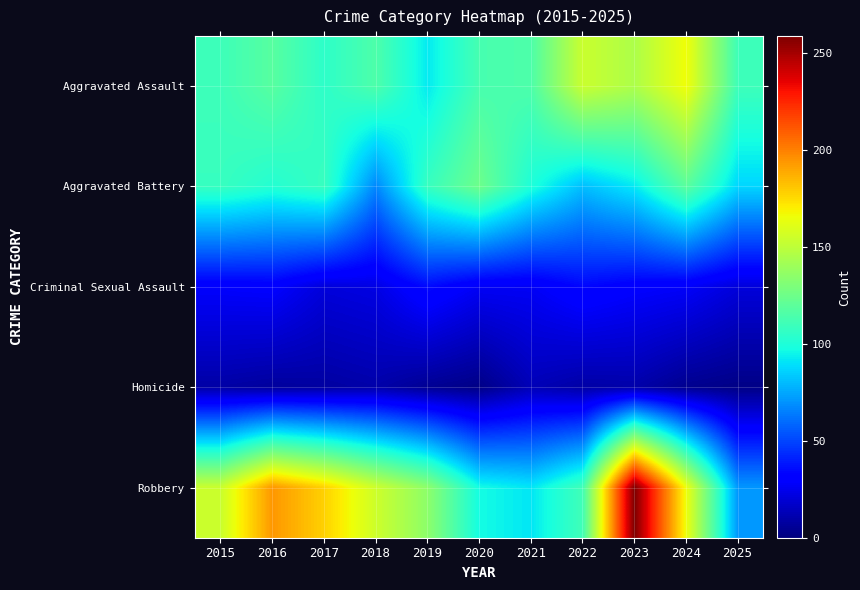

Reading left to right, list all the values displayed in this chart.

Aggravated Assault: 2015=110	2016=118	2017=105	2018=115	2019=92	2020=113	2021=115	2022=154	2023=145	2024=166	2025=110
Aggravated Battery: 2015=108	2016=102	2017=108	2018=67	2019=108	2020=125	2021=100	2022=81	2023=92	2024=119	2025=87
Criminal Sexual Assault: 2015=29	2016=30	2017=21	2018=23	2019=35	2020=27	2021=27	2022=34	2023=30	2024=28	2025=21
Homicide: 2015=9	2016=7	2017=8	2018=10	2019=5	2020=2	2021=13	2022=9	2023=10	2024=4	2025=2
Robbery: 2015=154	2016=194	2017=178	2018=155	2019=135	2020=97	2021=91	2022=111	2023=259	2024=165	2025=71